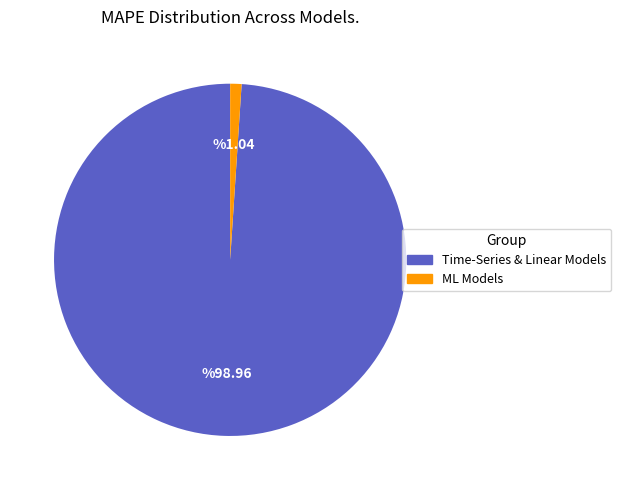

The ML Models slice represents 11% of the pie. True or false?

False